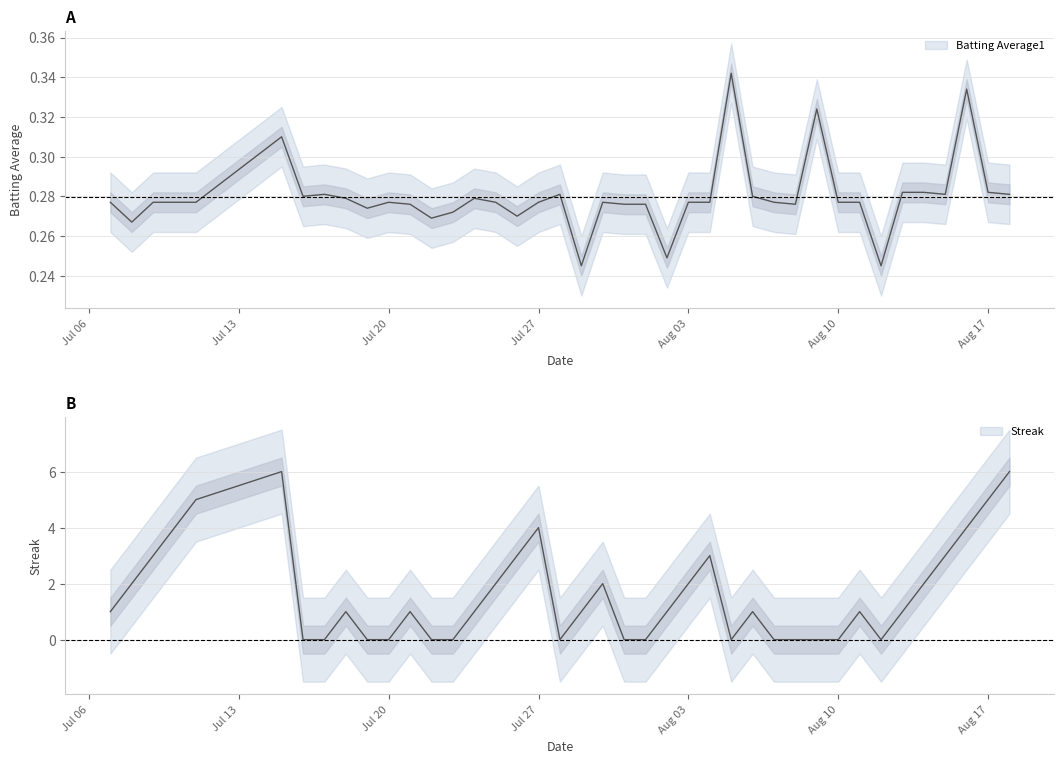

How many interior local peaks does the Streak series have?

8